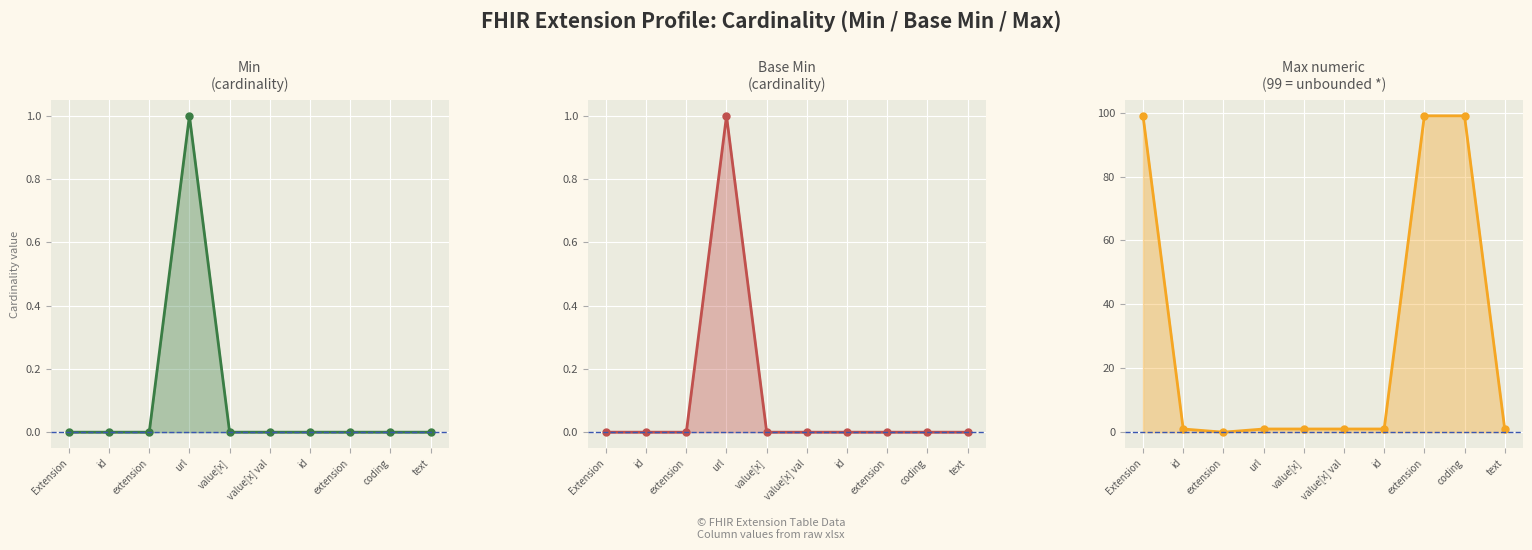

Reading left to right, transcribe all the data shown in this chart.

Min: Extension=0	id=0	extension=0	url=1	value[x]=0	value[x] val=0	id=0	extension=0	coding=0	text=0
Base Min: Extension=0	id=0	extension=0	url=1	value[x]=0	value[x] val=0	id=0	extension=0	coding=0	text=0
Max numeric: Extension=99	id=1	extension=0	url=1	value[x]=1	value[x] val=1	id=1	extension=99	coding=99	text=1